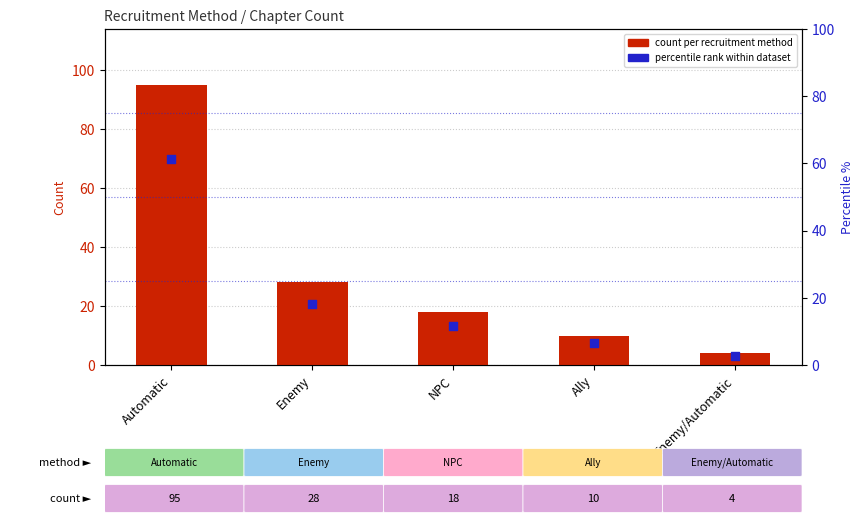

Which series has the largest Y range (max minus min)?

count per recruitment method